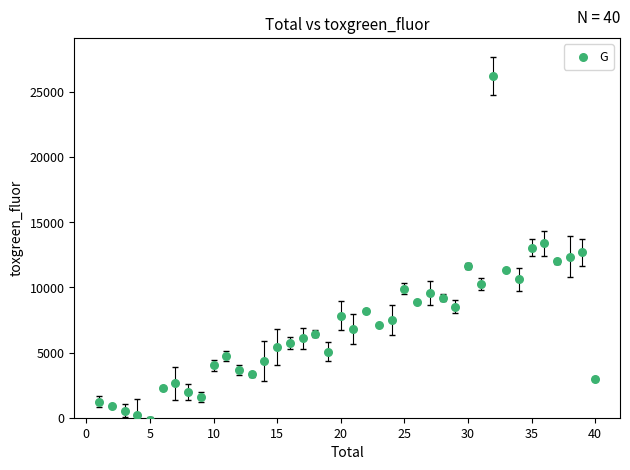

What is the range of X values (max minus min)?

39.0